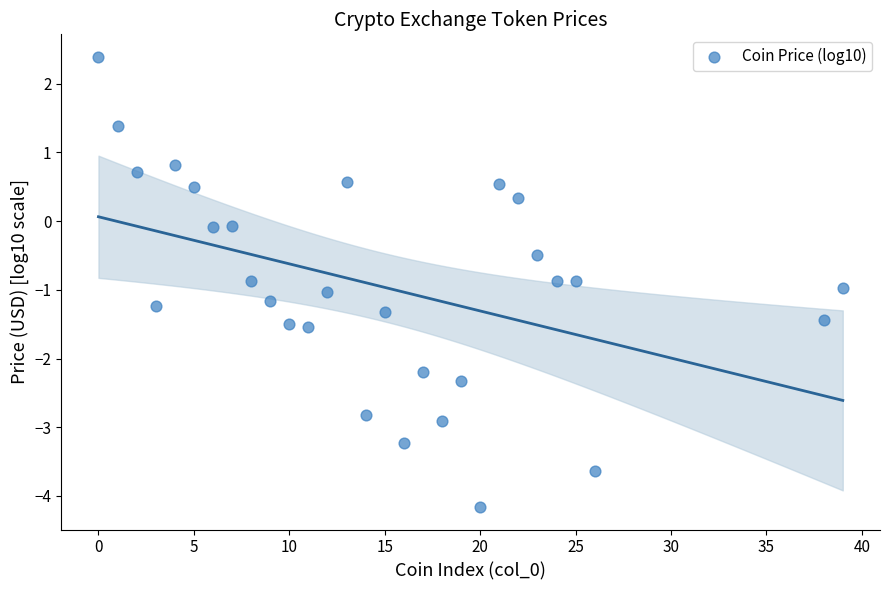

What is the range of Y values (max minus min)?

6.6